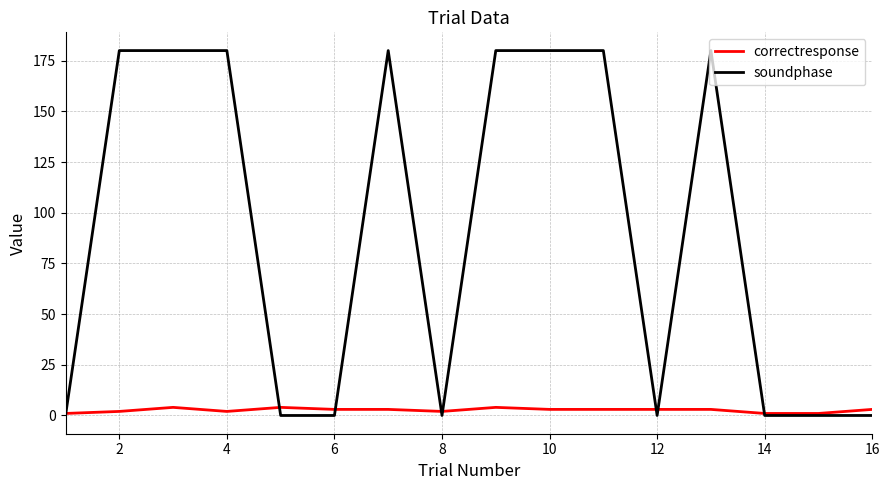

Rank the series by their maximum value, from lowest to highest.

correctresponse, soundphase